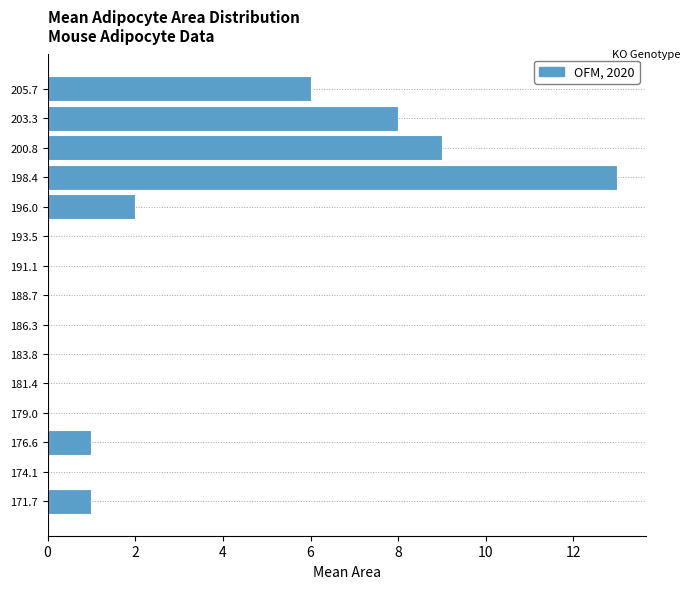

Reading bottom to top, transcribe this chart: for each bar, give the range it covers on the y-axis and its length. Neither the bar edges nor the lengths are printed on the chart, so give them approximately, as read against the axes.

170.5 to 173.0: 1
173.0 to 175.5: 0
175.5 to 178.0: 1
178.0 to 180.0: 0
180.0 to 182.5: 0
182.5 to 185.0: 0
185.0 to 187.5: 0
187.5 to 190.0: 0
190.0 to 192.5: 0
192.5 to 195.0: 0
195.0 to 197.0: 2
197.0 to 199.5: 13
199.5 to 202.0: 9
202.0 to 204.5: 8
204.5 to 207.0: 6